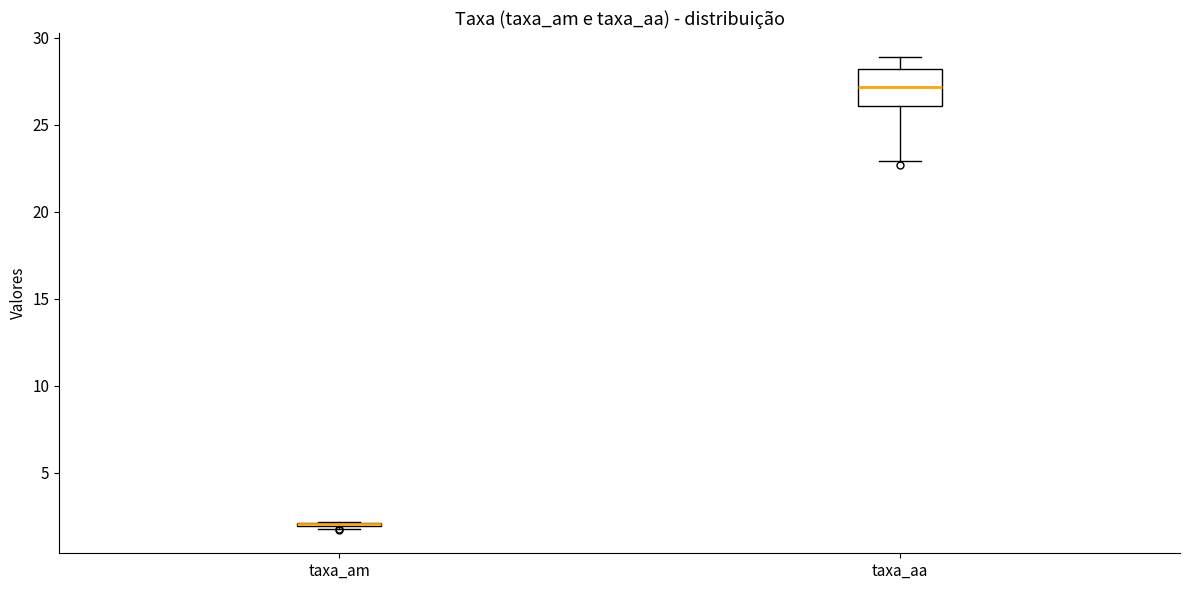

Where does the upper whisker of the box for taxa_aa end on the y-axis? The values are not printed on the chart, so give them approximately, as read against the axis.

29